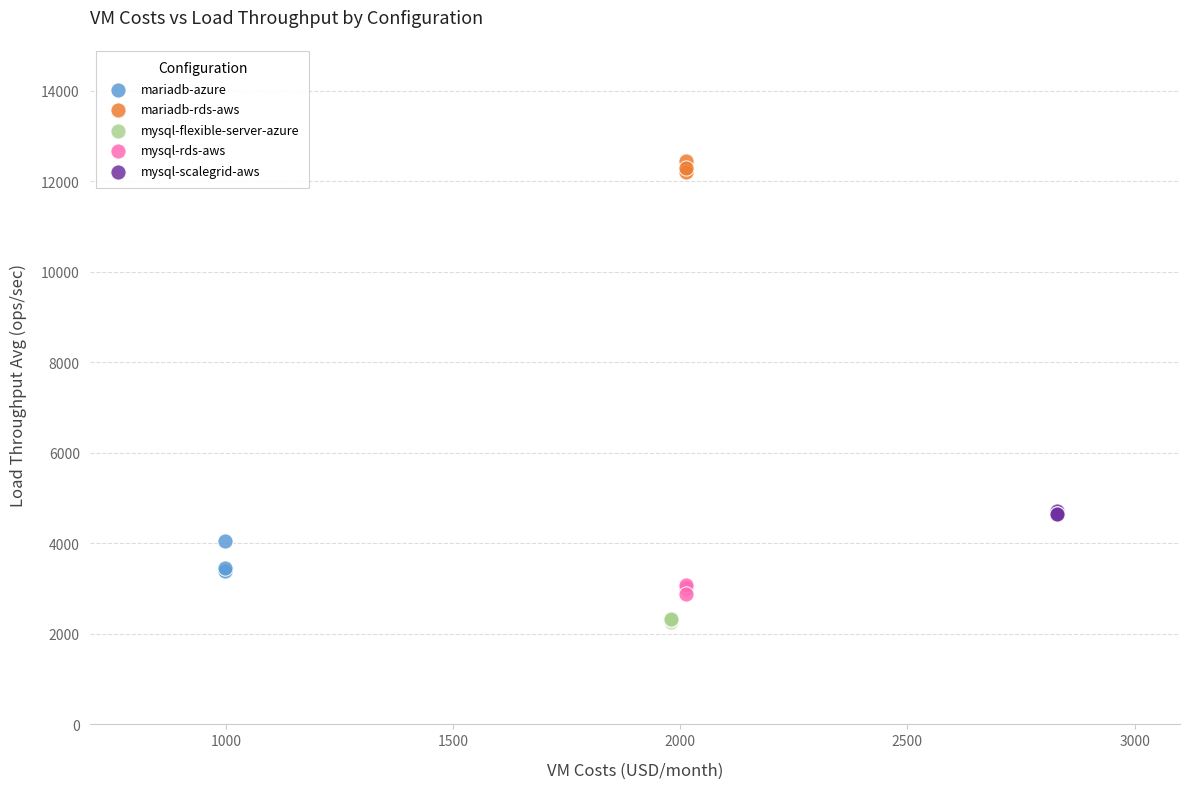

Which series contains the highest Y value?

mariadb-rds-aws